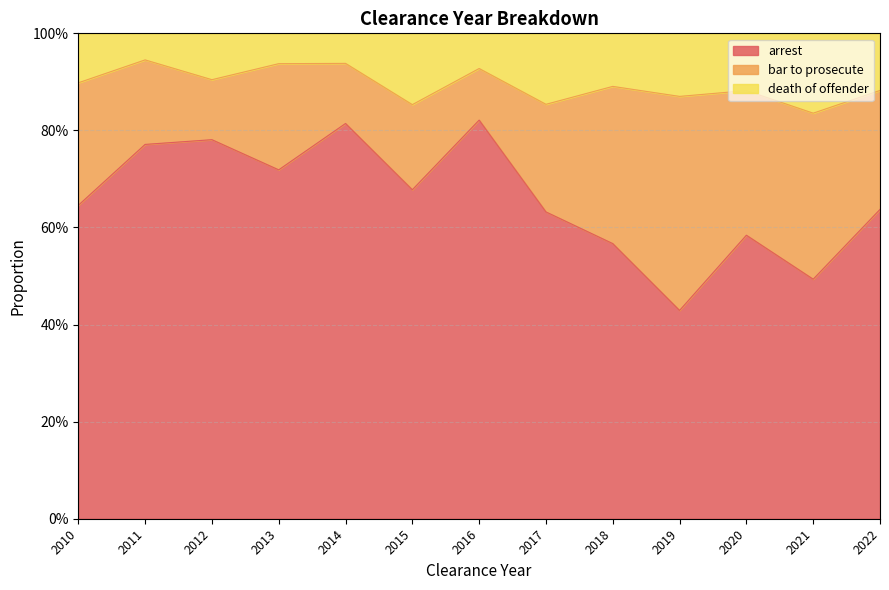

What is the difference between the second highest and second lowest values in the arrest series?

0.3